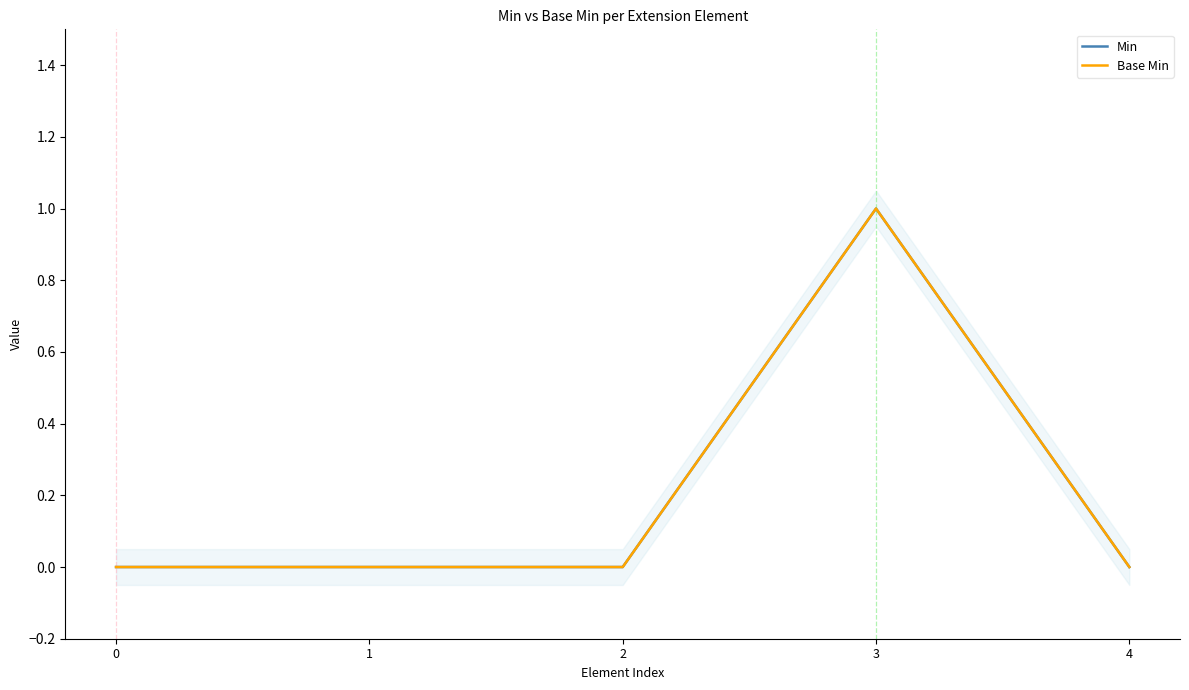

True or false: Base Min has a value of 1 at 2.

False